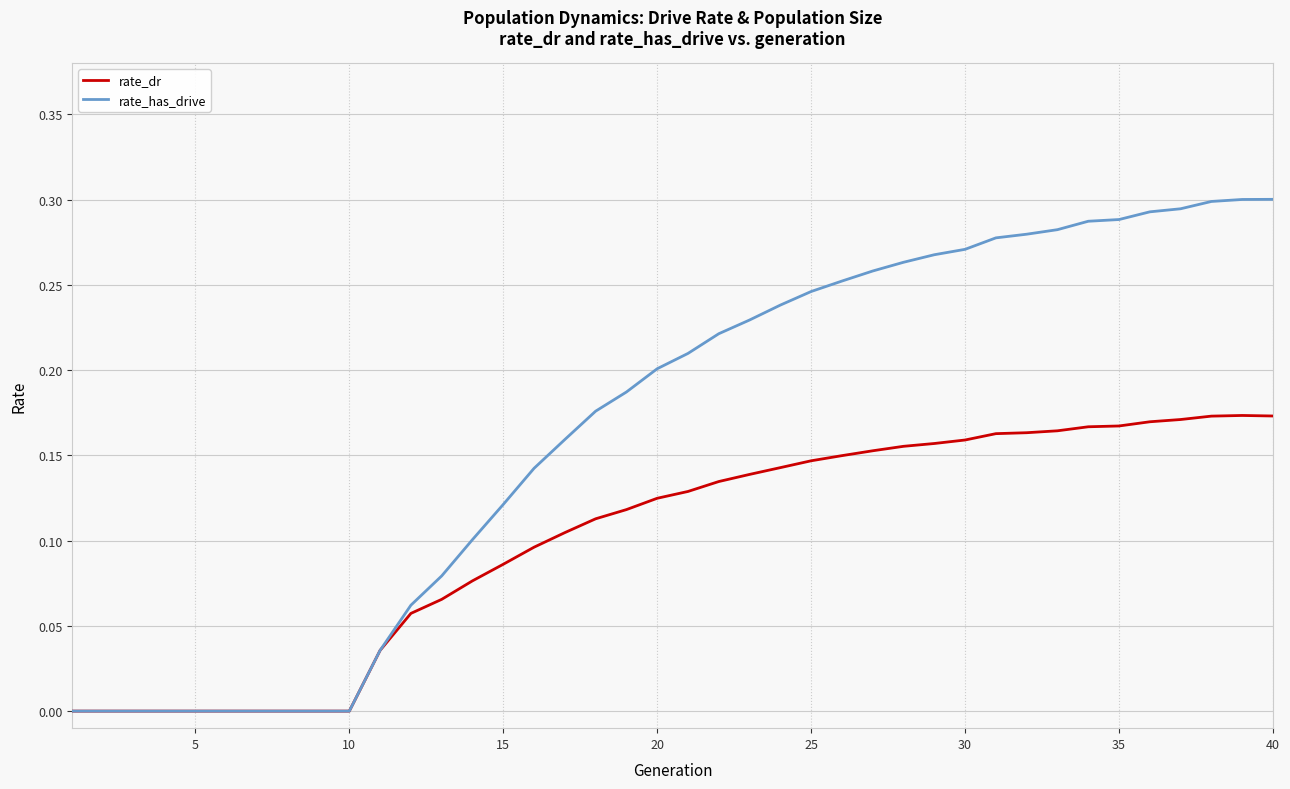

Which series has the largest range (max minus min)?

rate_has_drive